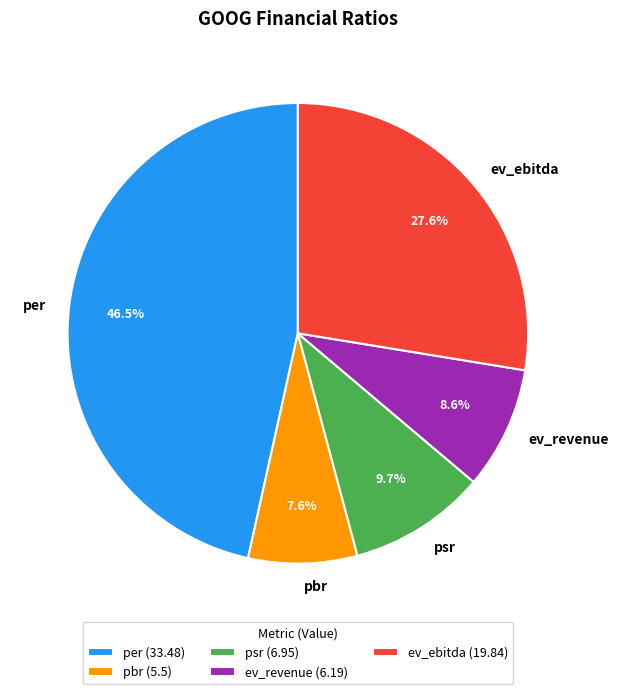

Which has a higher value, ev_ebitda or psr?

ev_ebitda